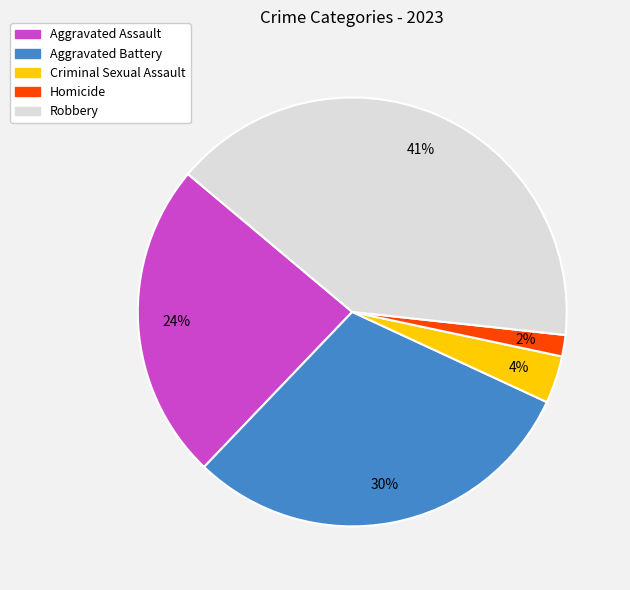

Is Aggravated Assault the majority of the pie?

No